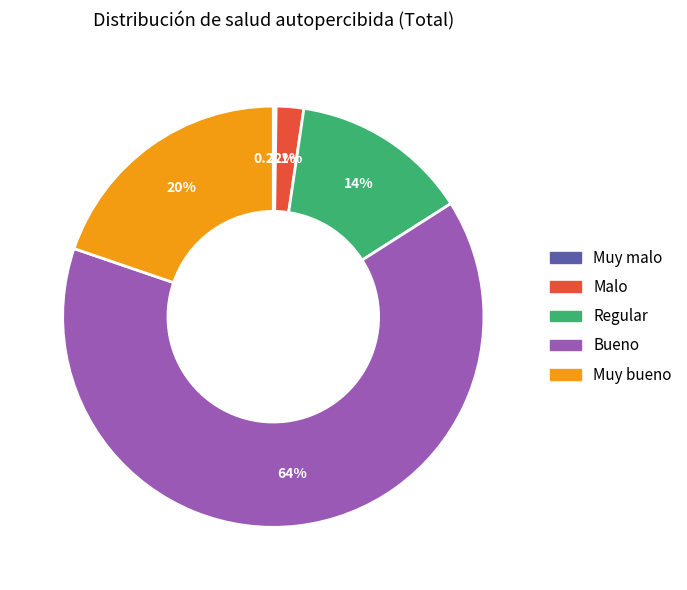

What percentage is the Regular slice, to the nearest percent?

14%